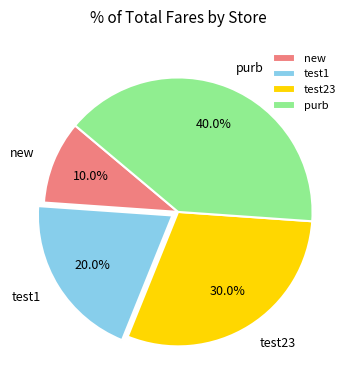

To the nearest percent, what is the difference between the largest and smallest slice percentages?

30%